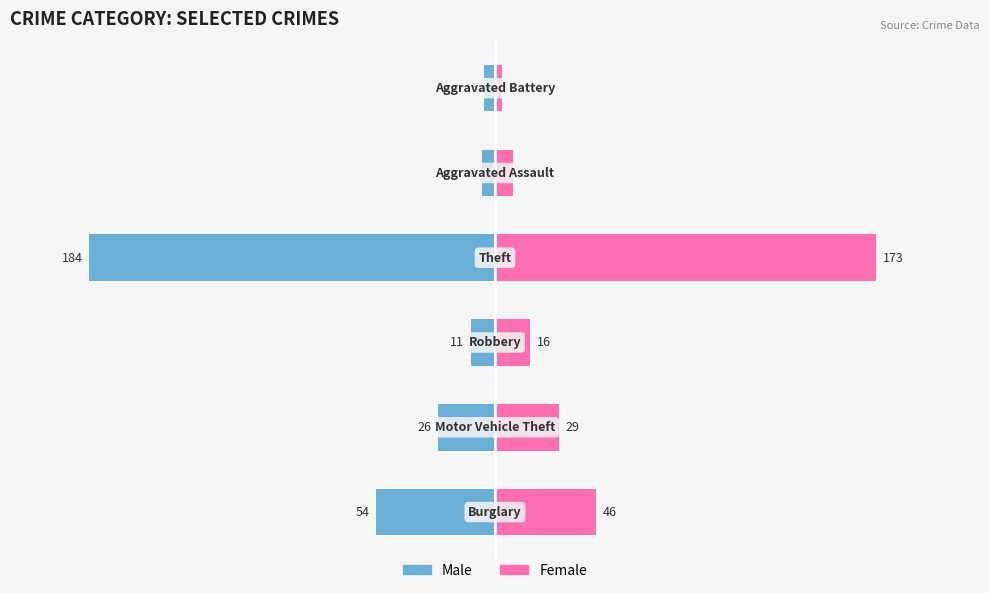

Which series changed the most between 0 and 4?

Male